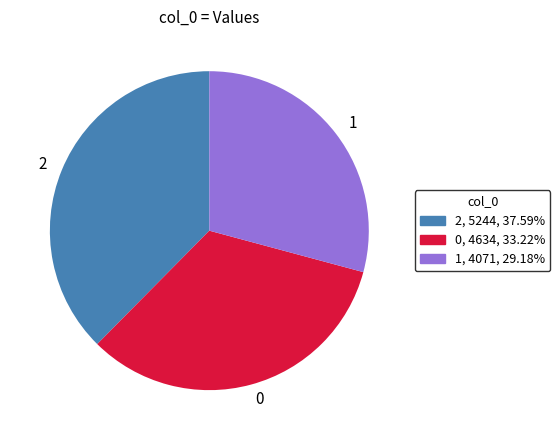

How many segments does this pie chart have?

3